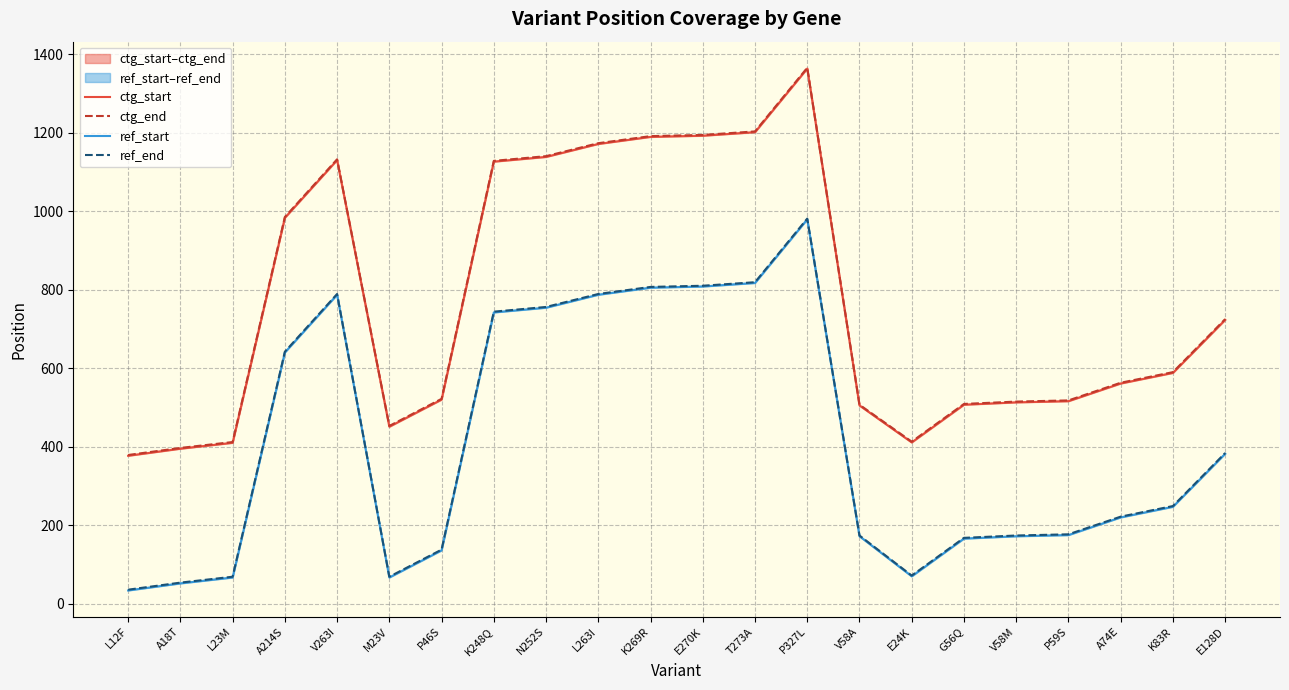

Which label corresponds to the smallest value in the chart?

L12F